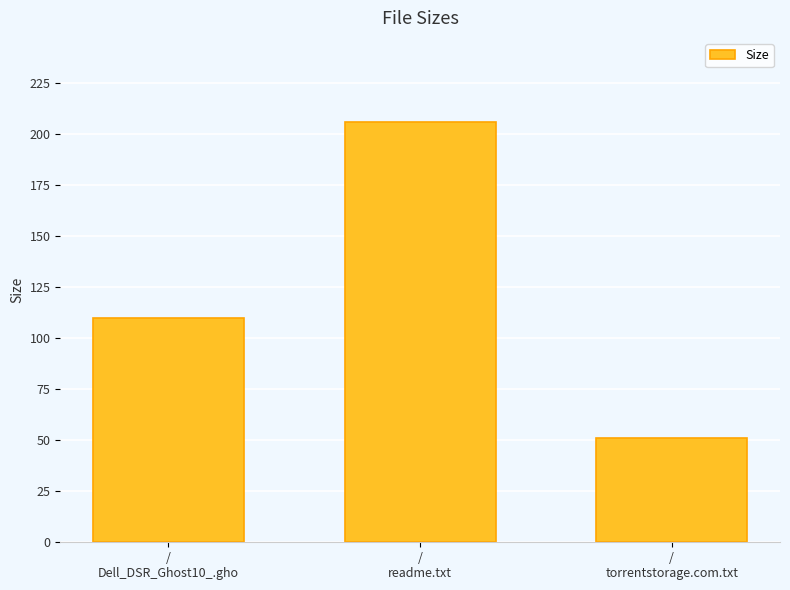

Where does the data first go above 109?

/
Dell_DSR_Ghost10_.gho